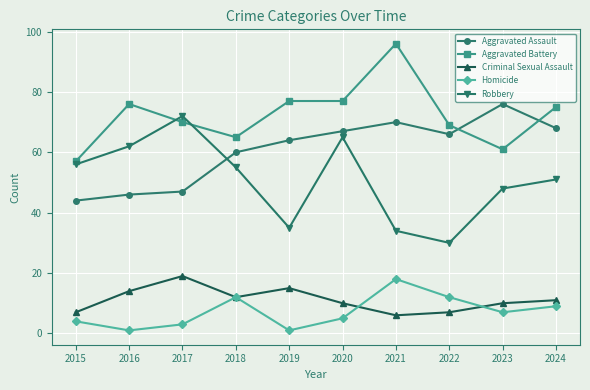

At how many categories does at least one series exceed 23?

10